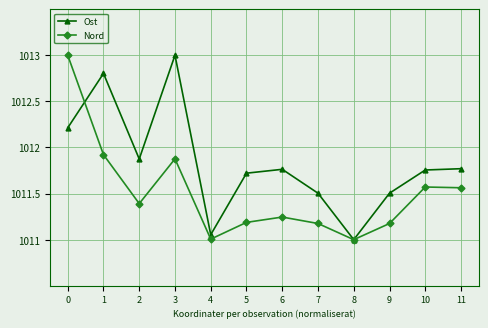

At which category does Nord reach its first local peak?

3